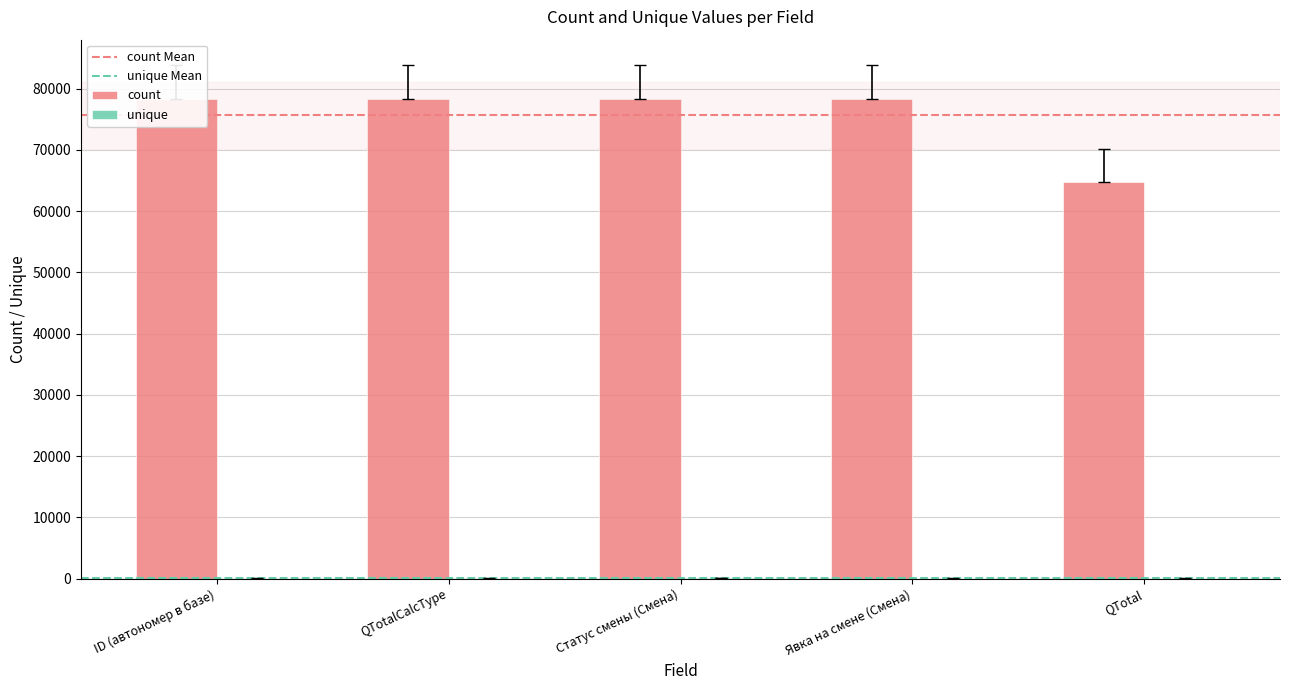

What are all the series names shown in the legend?

count, unique